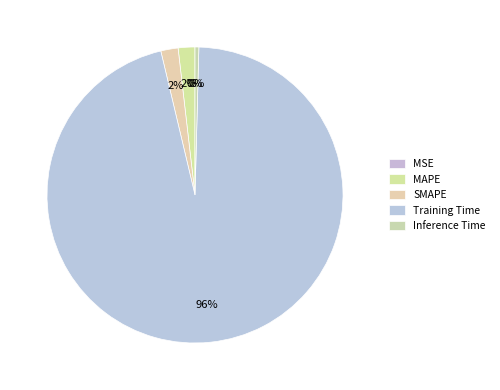

Which category accounts for the majority?

Training Time